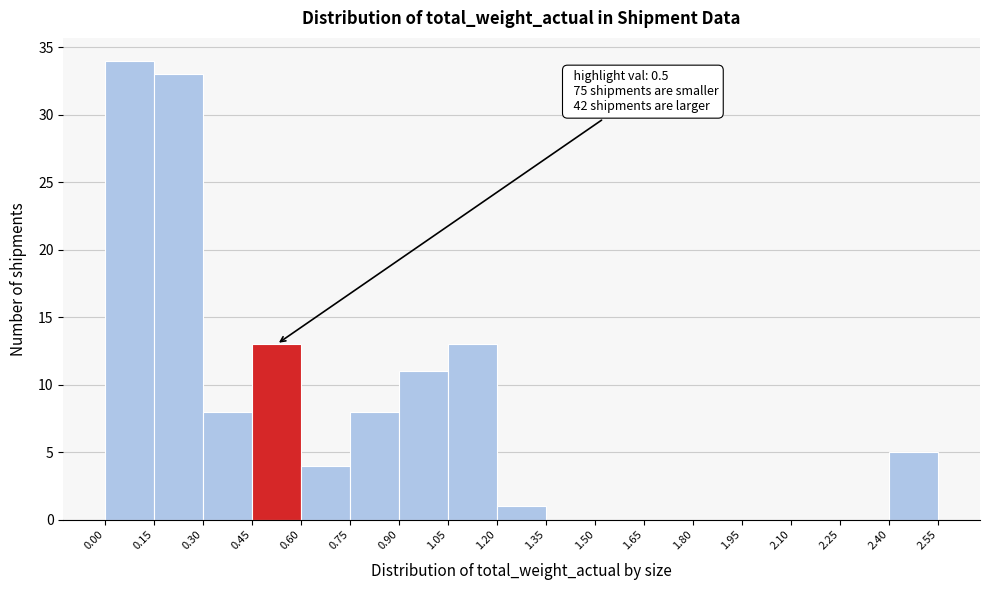

Over which range of the x-axis is the bar tallest?

0.00 to 0.15